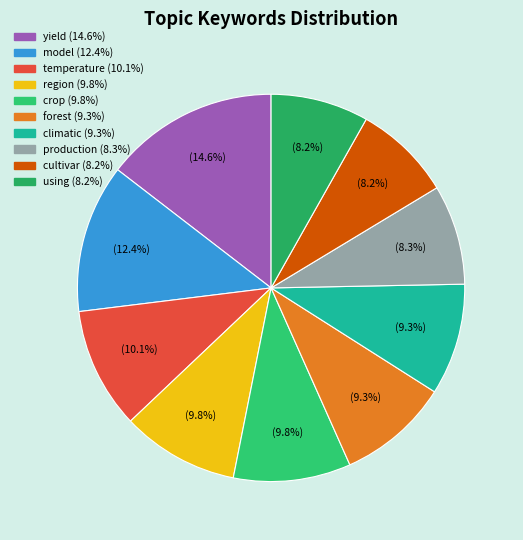

Is it true that region is 19% of the pie?

False